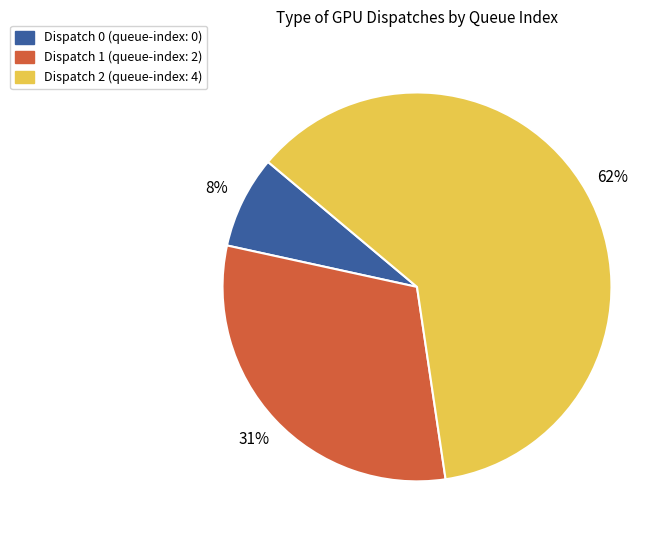

To the nearest percent, what is the average slice percentage?

33%